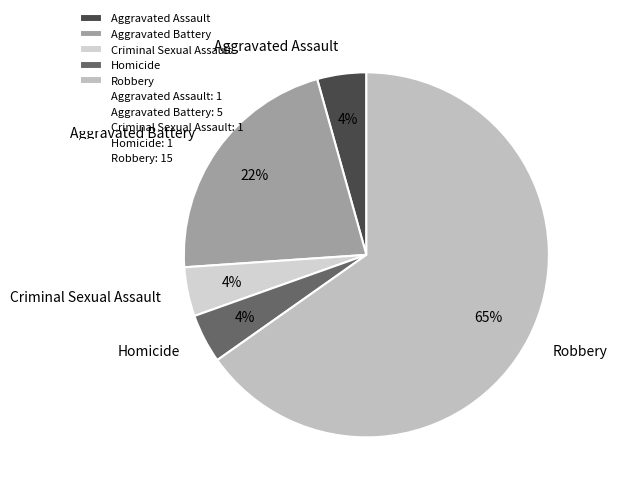

Which slice is the largest?

Robbery